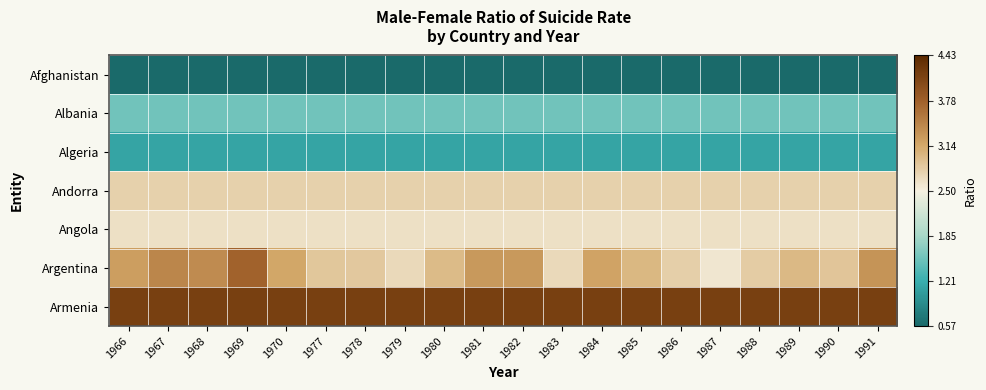

Rank the series by their maximum value, from lowest to highest.

Afghanistan, Algeria, Albania, Angola, Andorra, Argentina, Armenia